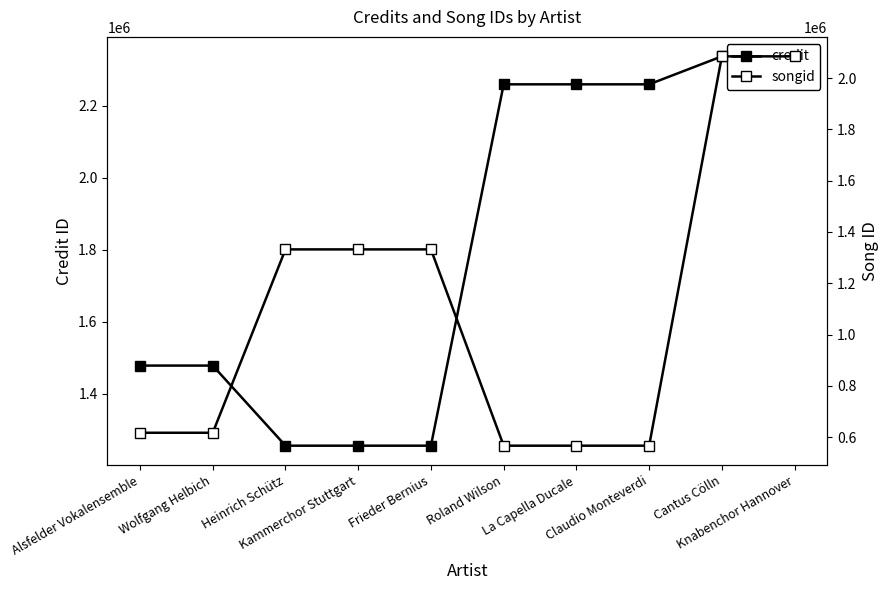

Which has a higher value, La Capella Ducale or Alsfelder Vokalensemble?

La Capella Ducale